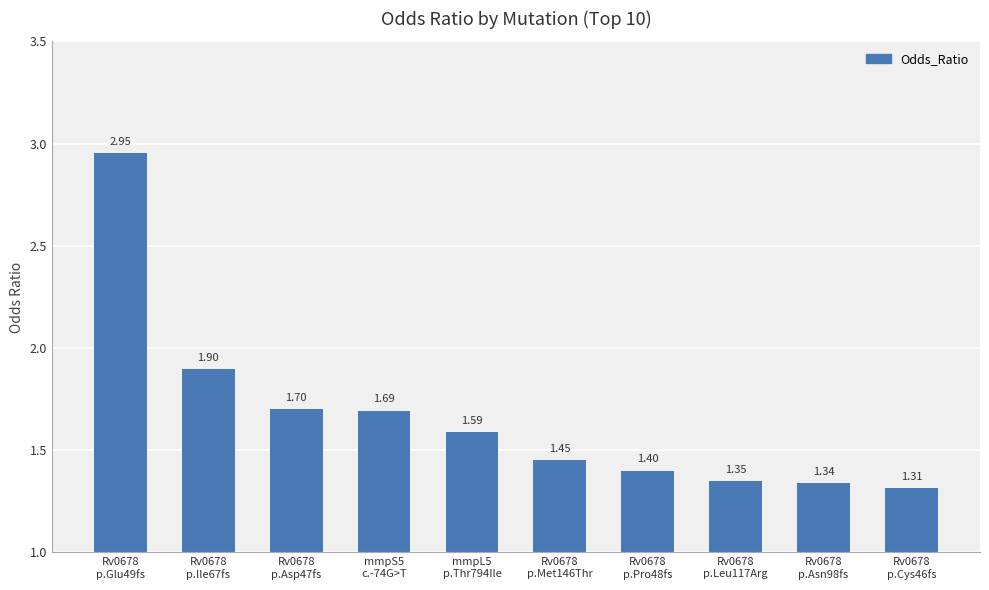

What is the sum of all values?

16.7